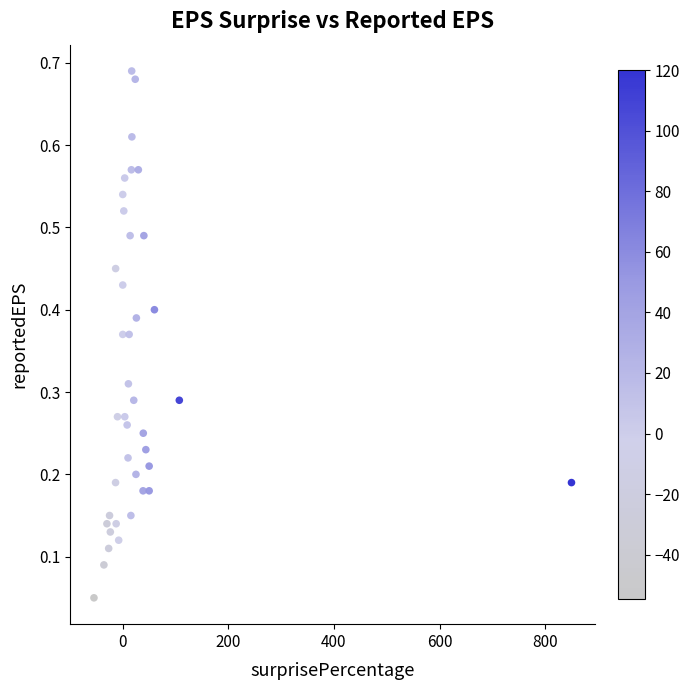

What is the range of X values (max minus min)?

904.5